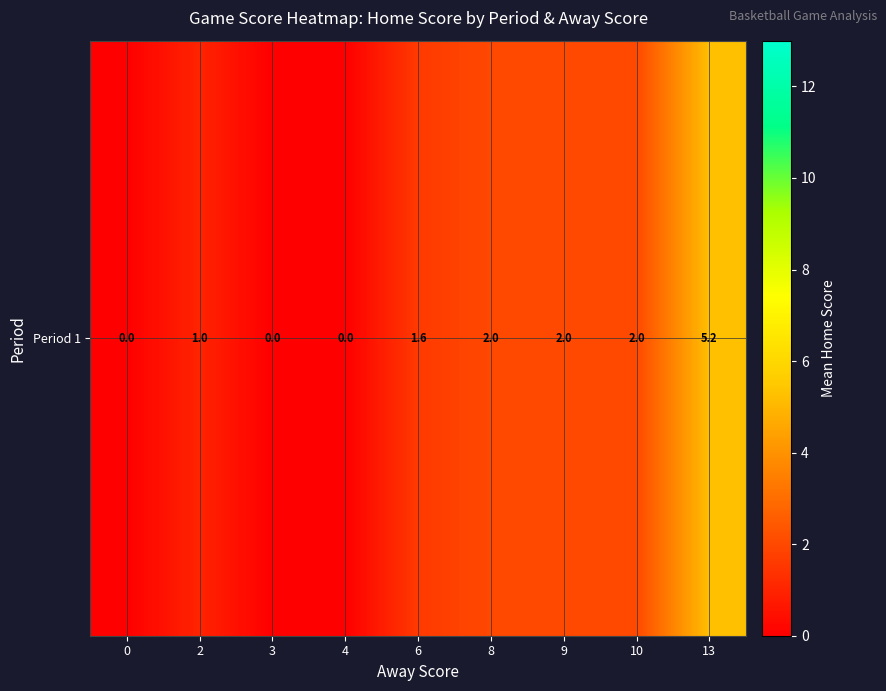

List the labels in order of value, smallest first.

0, 3, 4, 2, 6, 8, 9, 10, 13